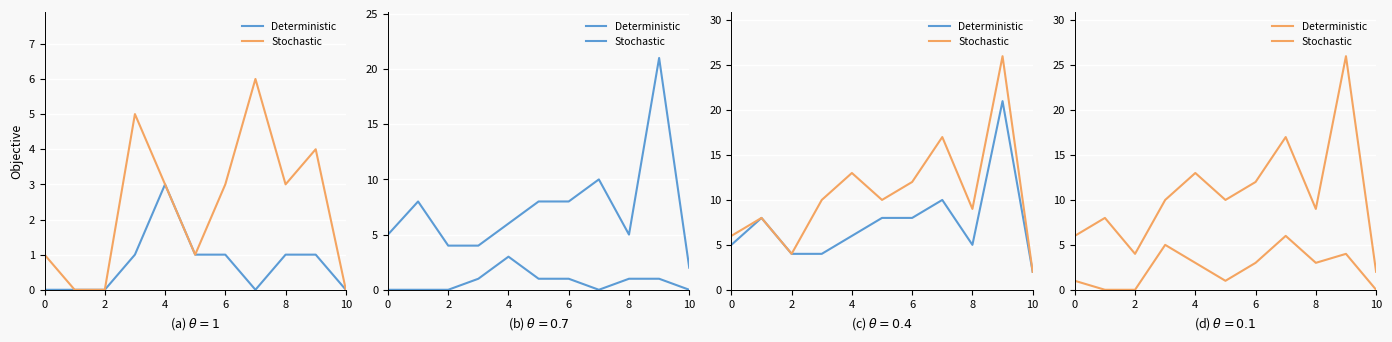

Which series has the widest spread of values?

Stochastic